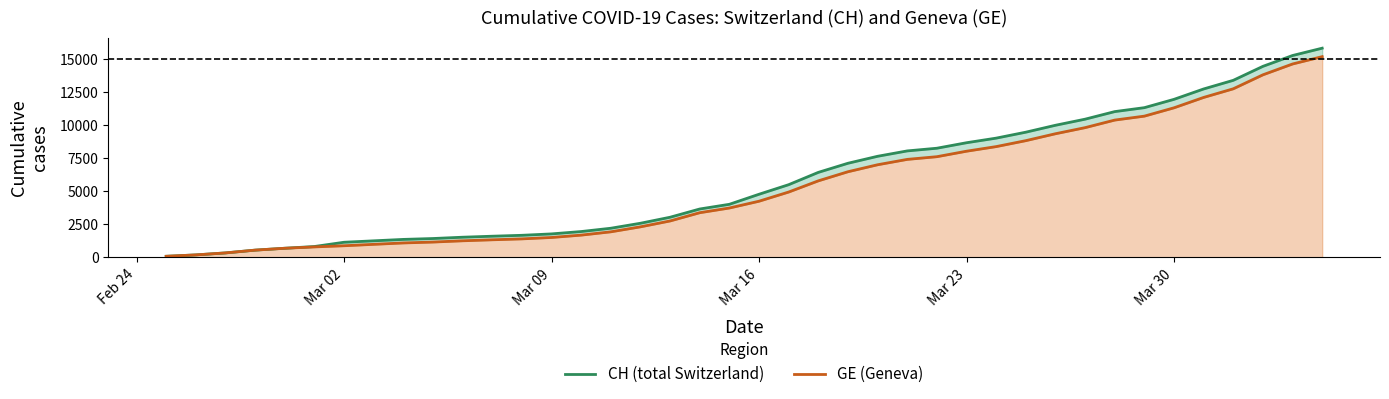

At which label does CH (total Switzerland) reach its minimum?

Feb 24